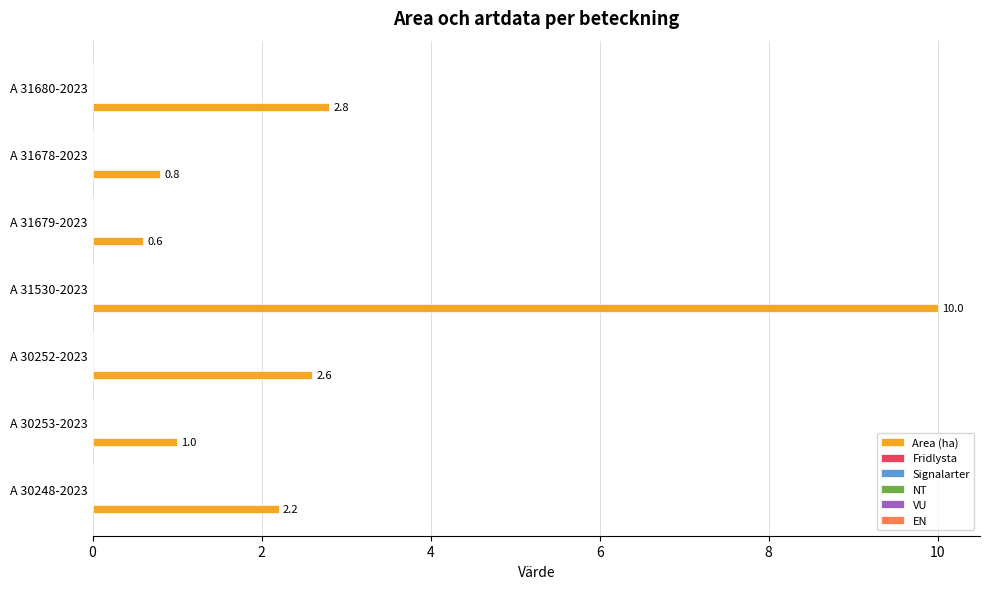

What is the difference between the maximum and minimum values?

9.4